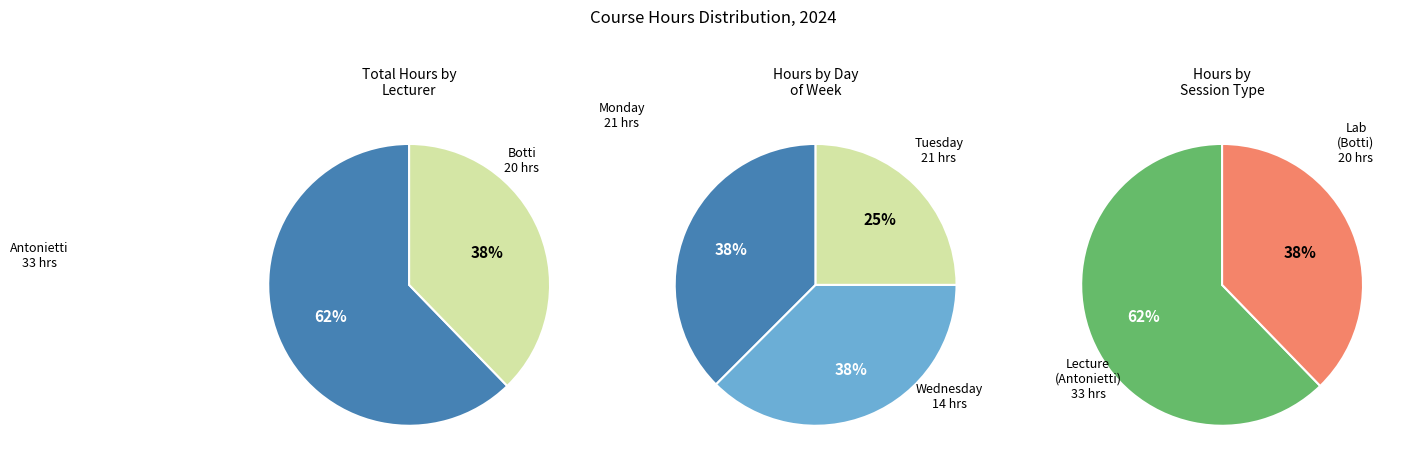

Which slice is the smallest?

2